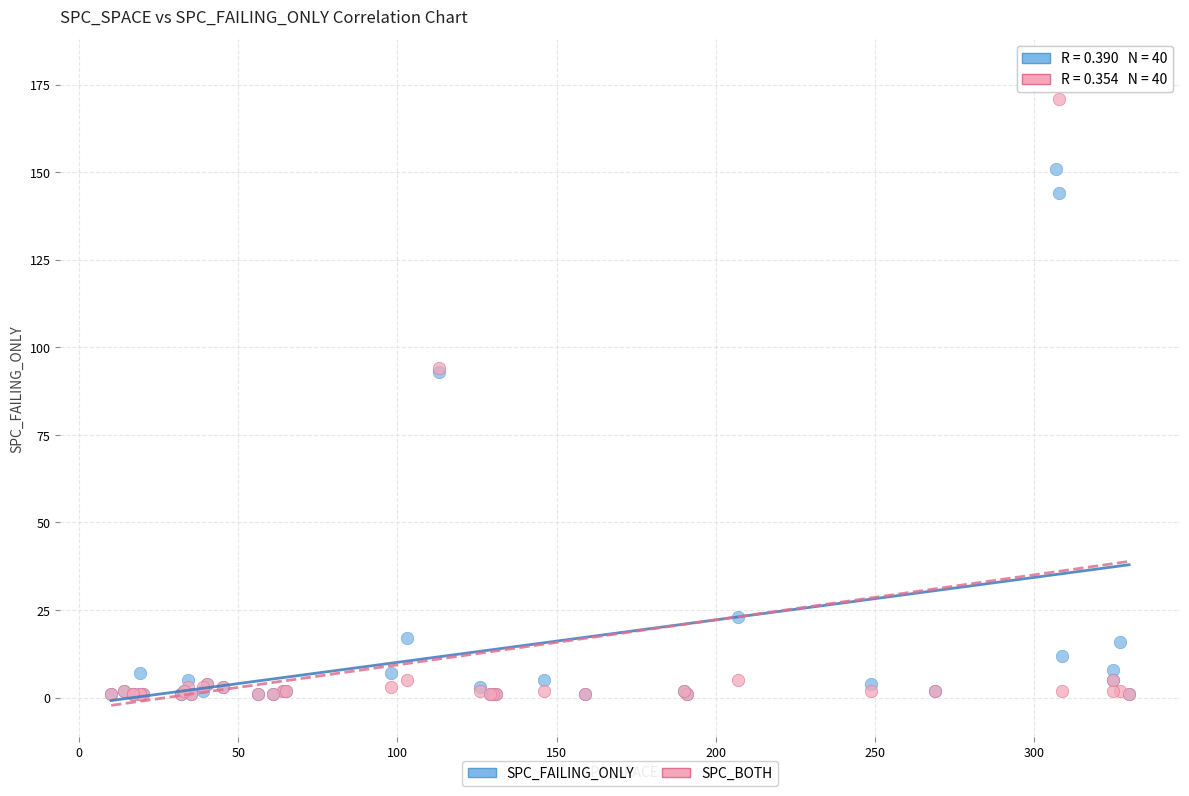

Which series has the largest Y range (max minus min)?

SPC_BOTH